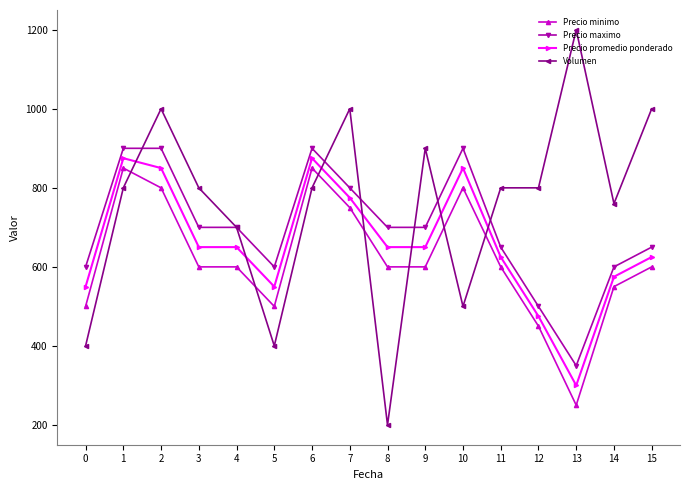

What is the greatest value displayed?

1200